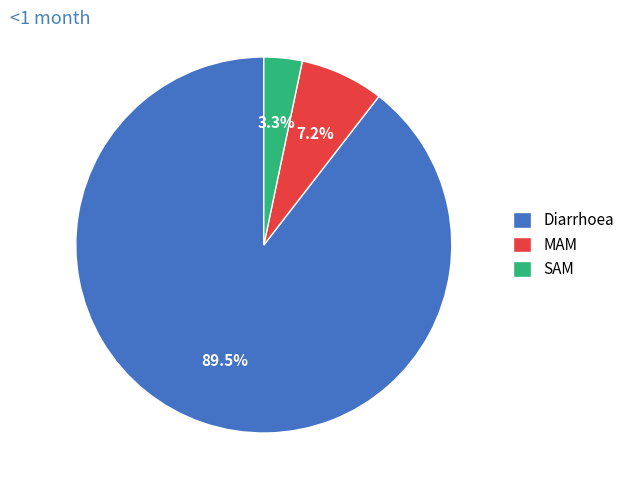

Which slice is the largest?

Diarrhoea